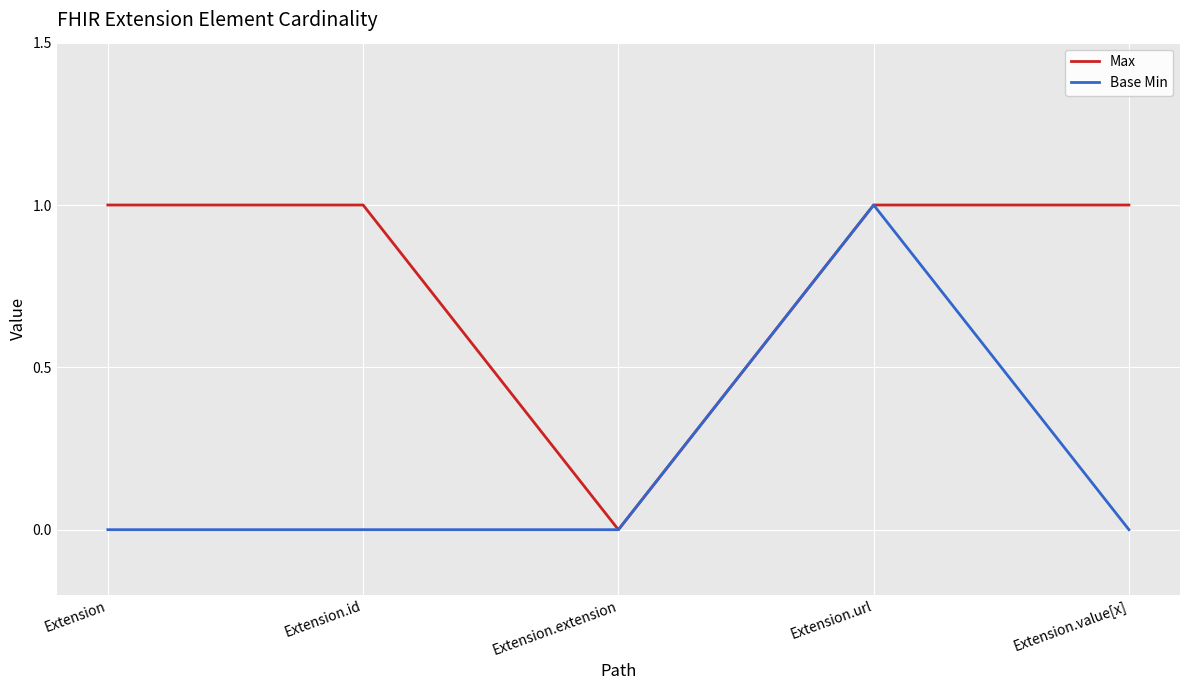

What position from the left is Extension.value[x]?

5